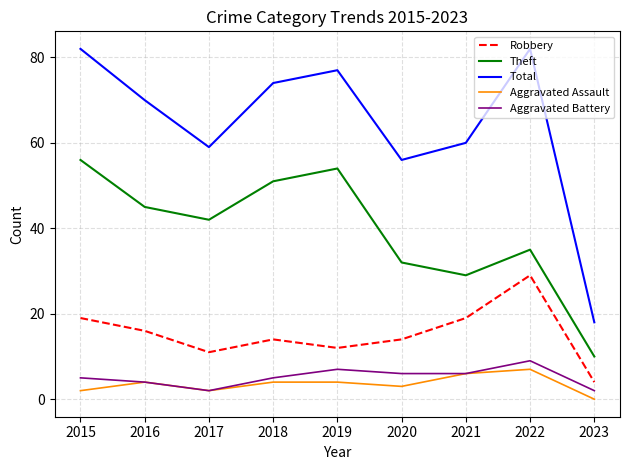

Where is the first local maximum for Aggravated Assault?

2016